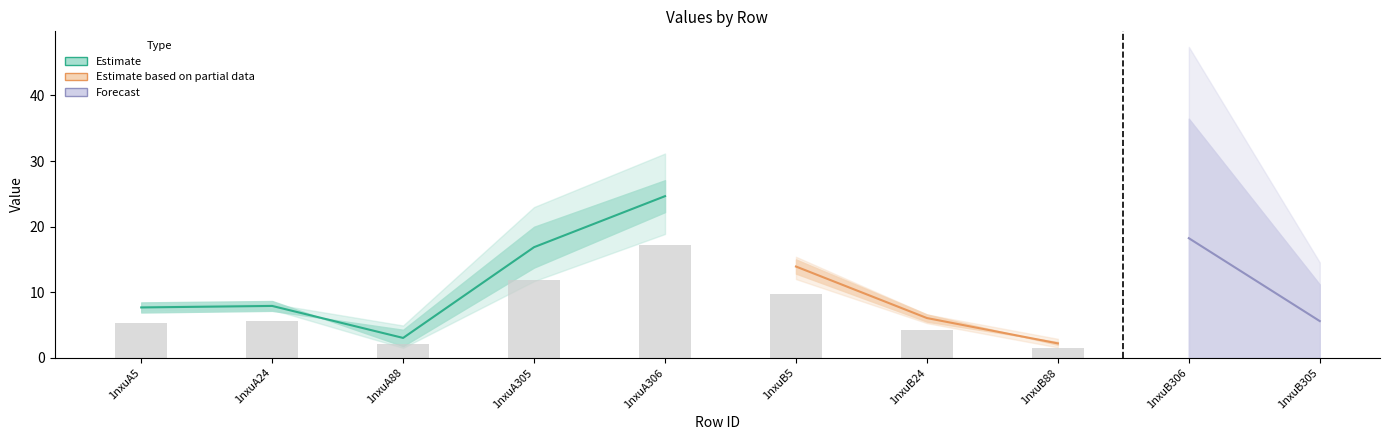

What is the label of the 1st bar from the left?

1nxuA5